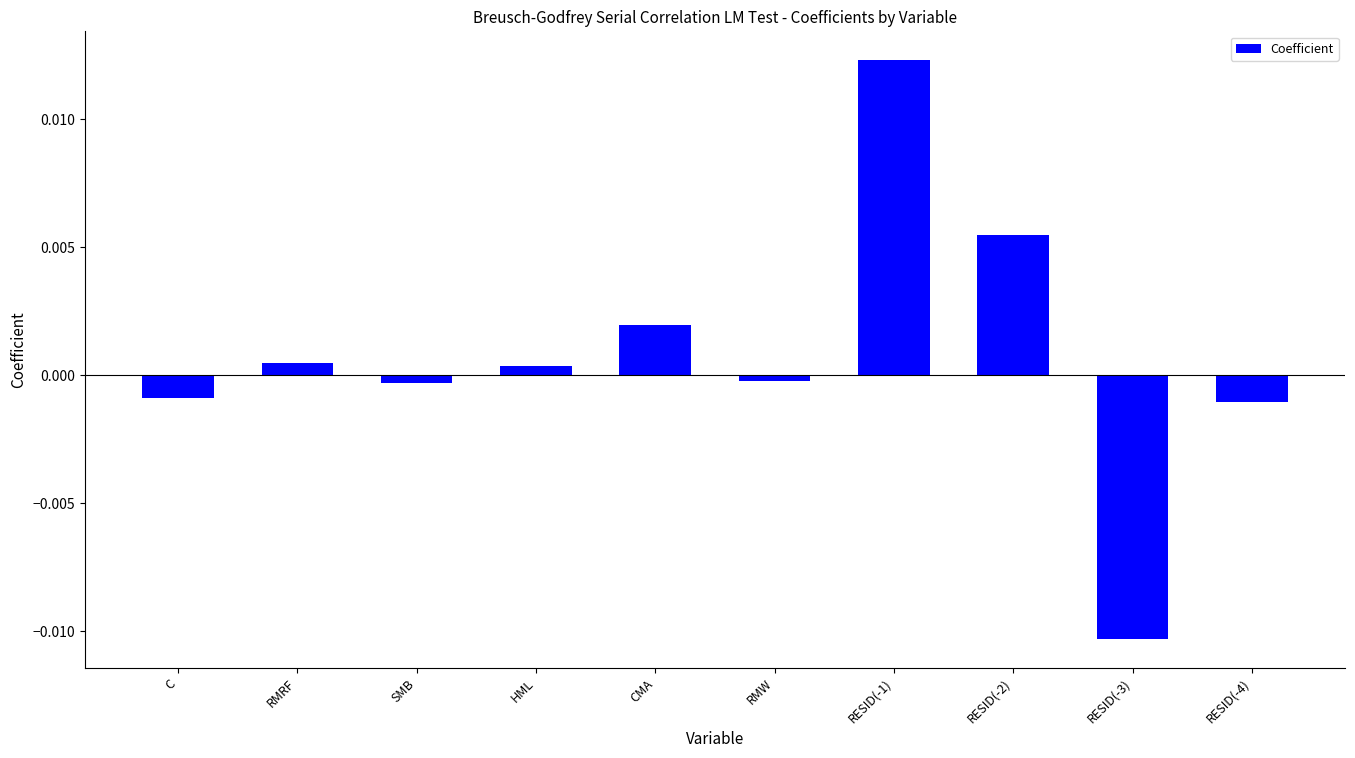

True or false: the data shows 0.0 at RESID(-2).

True